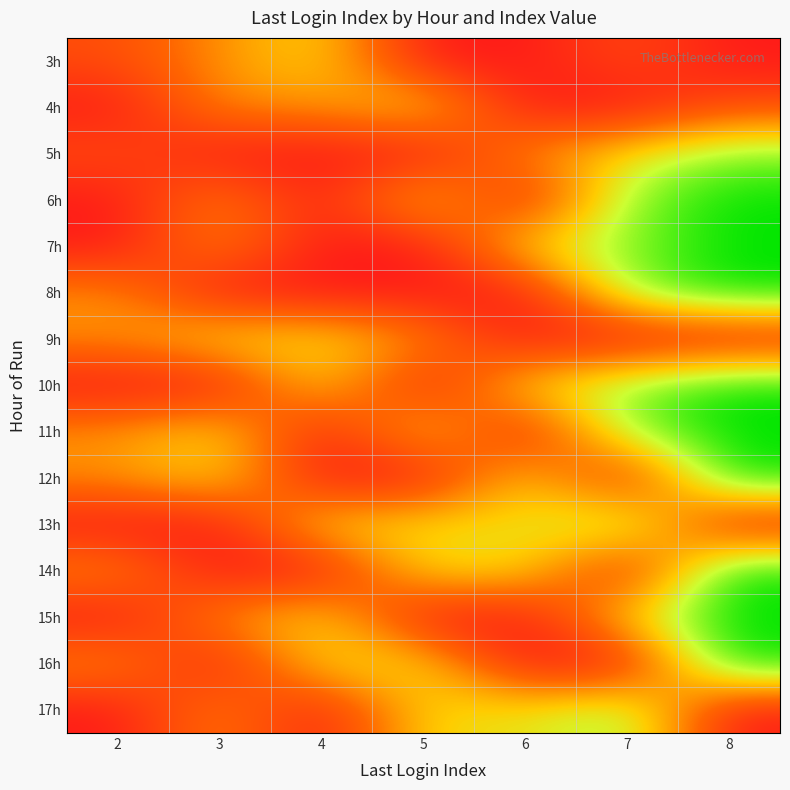

List the series in order of their peak value, lowest first.

3h, 4h, 9h, 5h, 13h, 17h, 6h, 7h, 8h, 10h, 11h, 12h, 14h, 15h, 16h